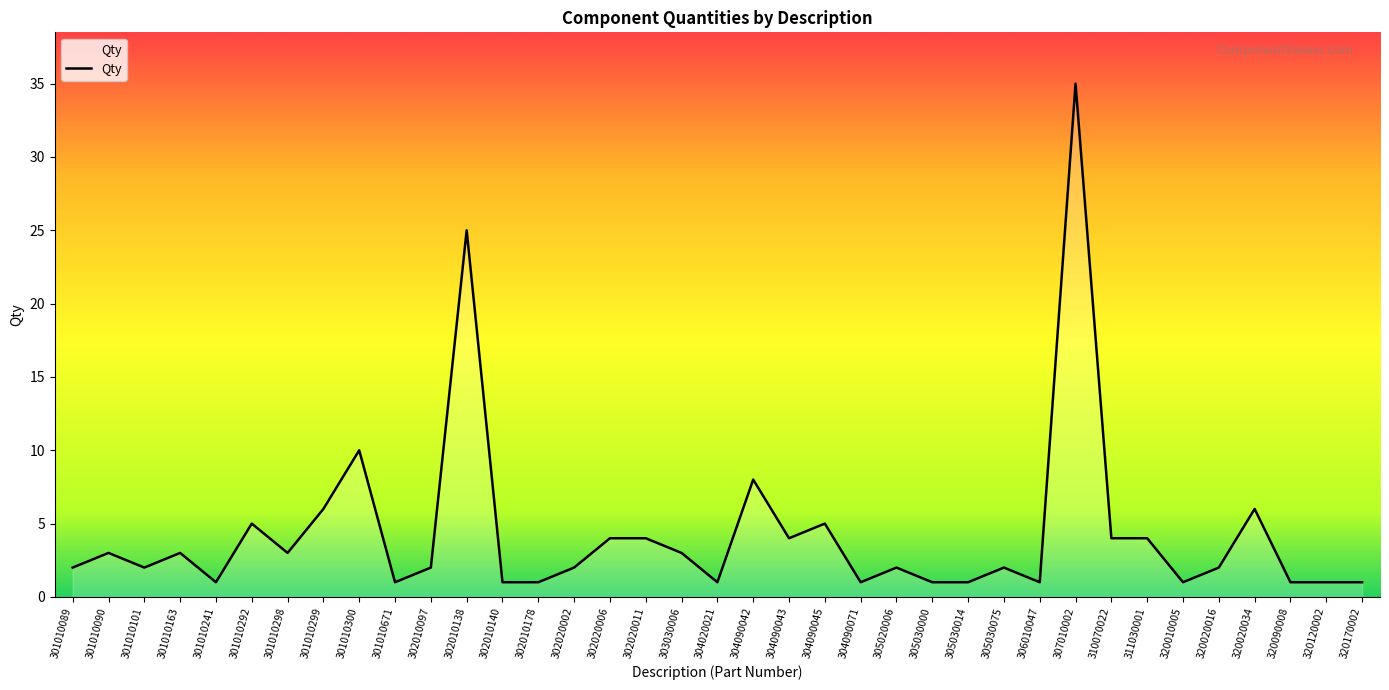

How many lines are shown in the chart?

1